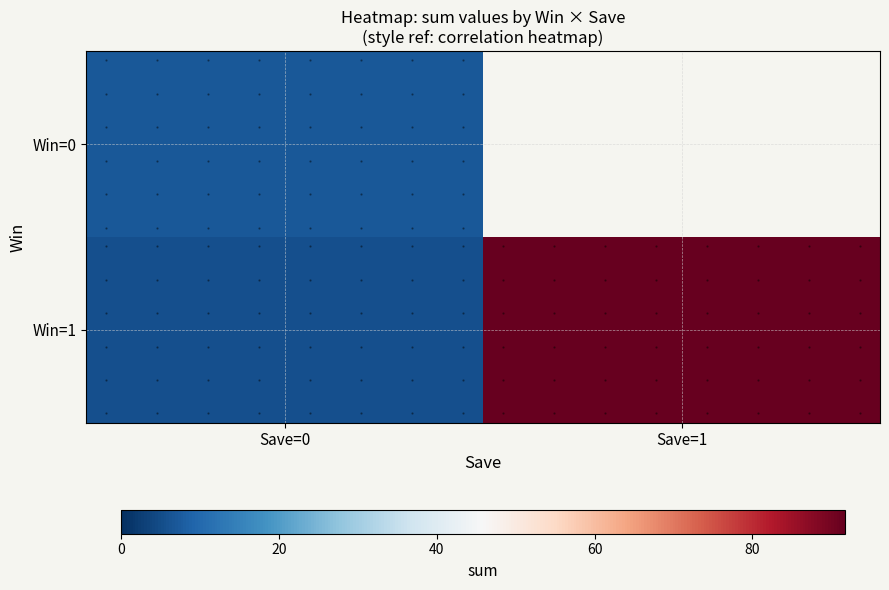

Rank the series at Save=1 from lowest to highest value.

Win=0, Win=1